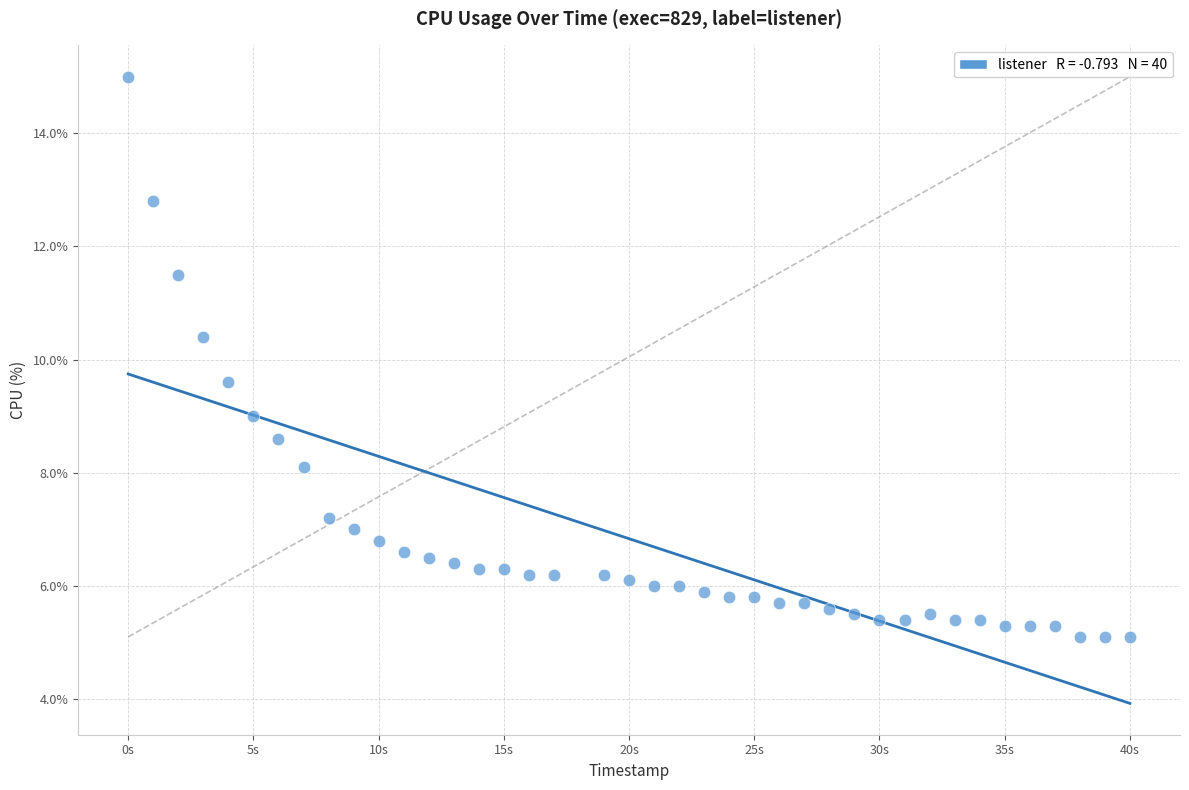

What is the range of X values (max minus min)?

40.0